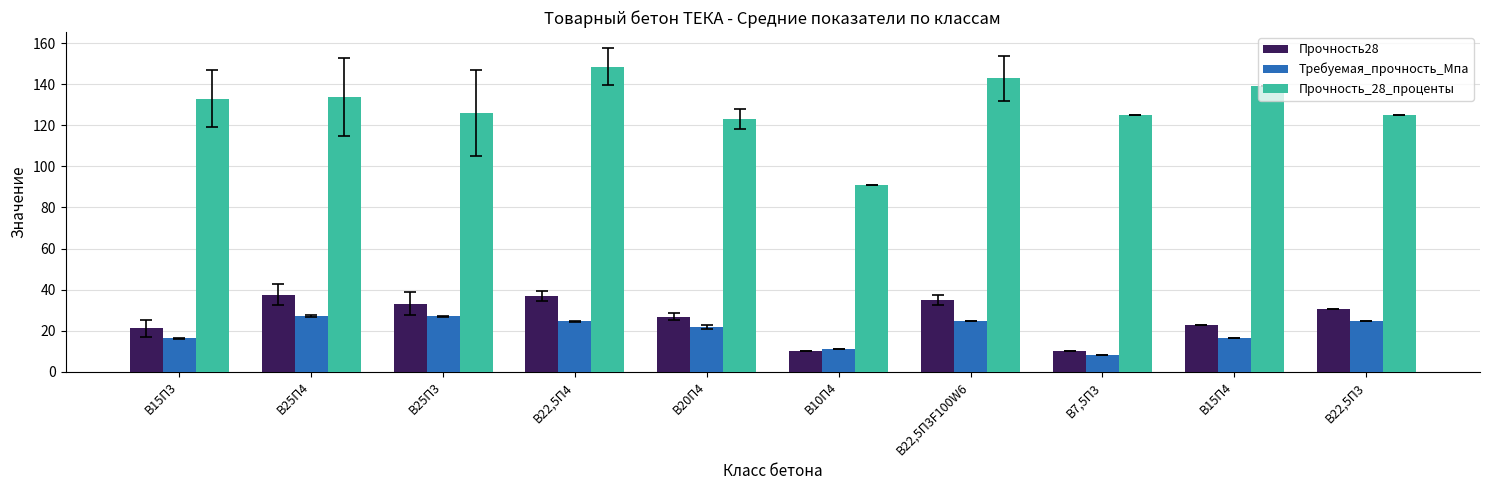

Rank the series at В25П4 from highest to lowest value.

Прочность_28_проценты, Прочность28, Требуемая_прочность_Мпа